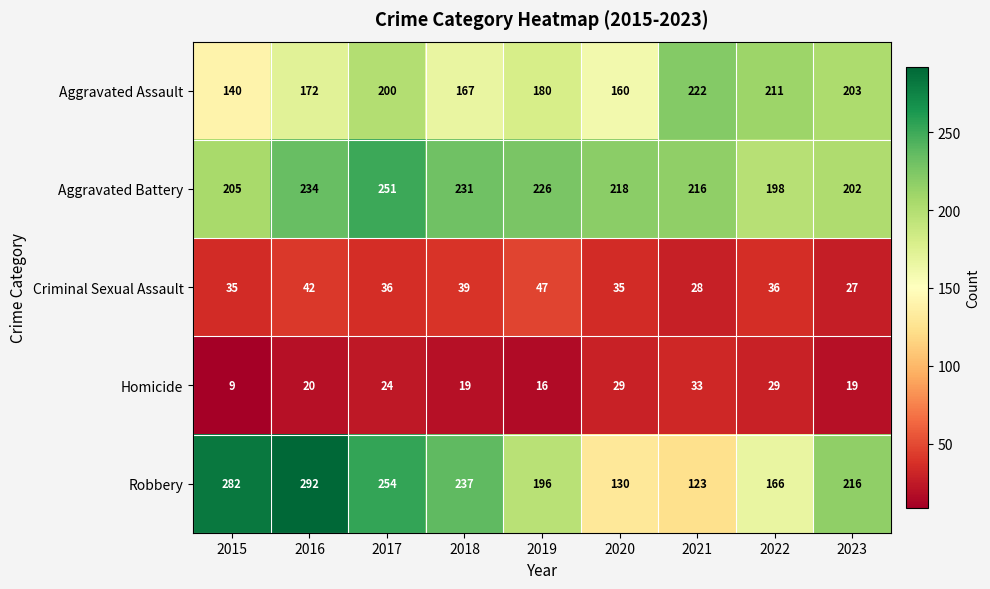

What is the spread (max minus min) of values at 2023?

197